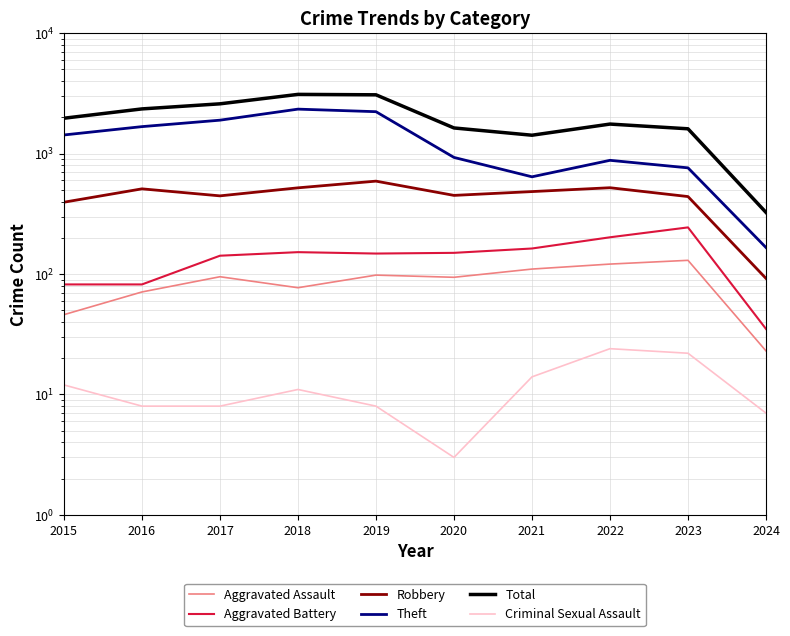

Rank the series at 2024 from lowest to highest value.

Criminal Sexual Assault, Aggravated Assault, Aggravated Battery, Robbery, Theft, Total